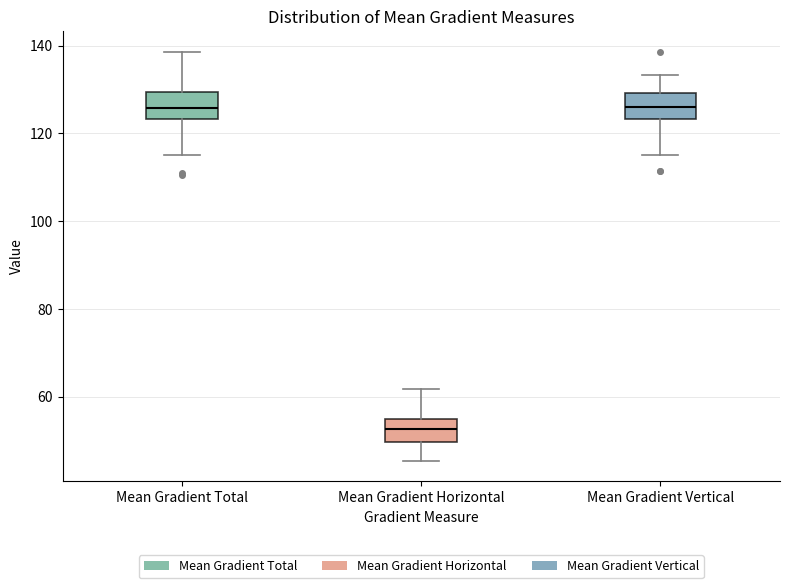

Reading left to right, transcribe this box plot: for each box, give where its median line is, the range the box spans, and where its two whiskers end, as read against the y-axis. The values are not printed on the chart, so give them approximately, as read against the axis.

Mean Gradient Total: median 126, box 124 to 130, whiskers 116 to 138
Mean Gradient Horizontal: median 52, box 50 to 54, whiskers 46 to 62
Mean Gradient Vertical: median 126, box 124 to 130, whiskers 116 to 134